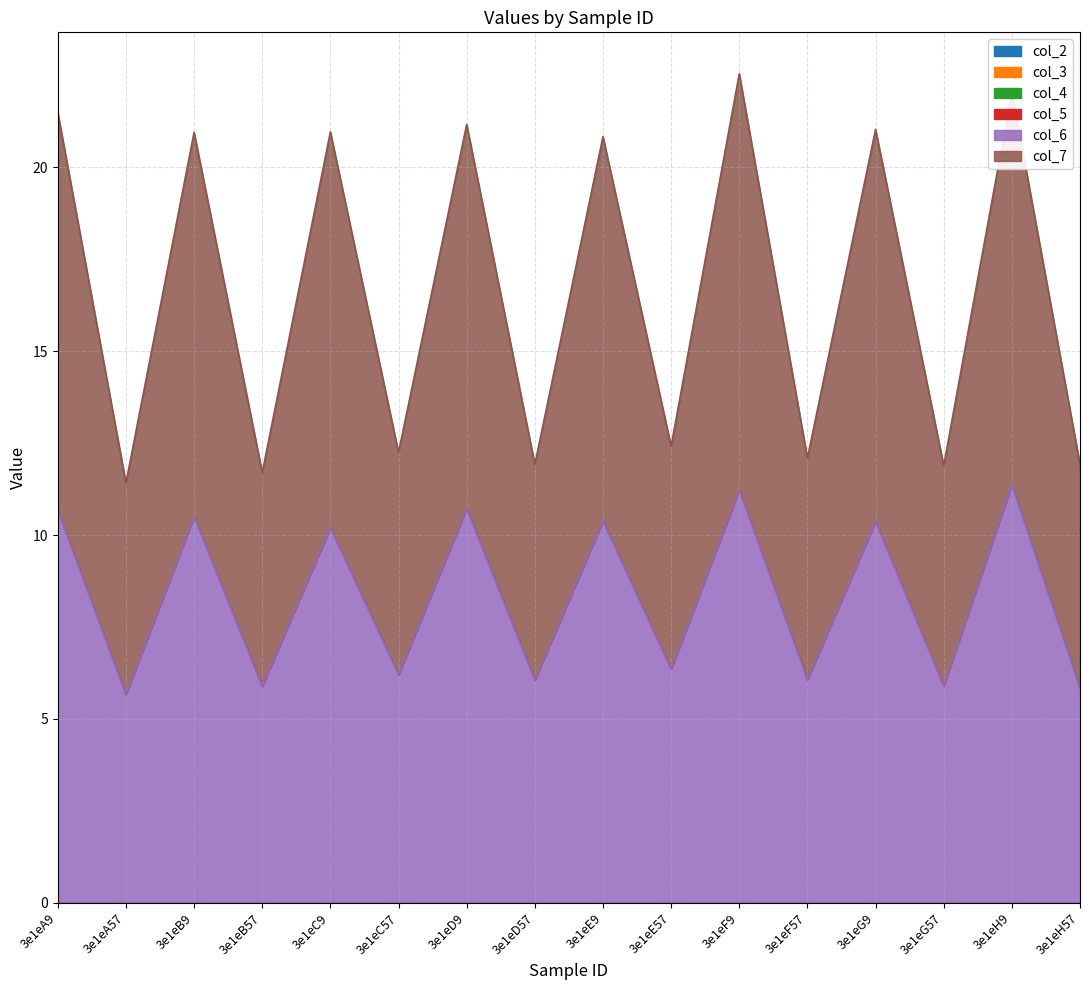

What is the label of the 12th point from the right?

3e1eC9